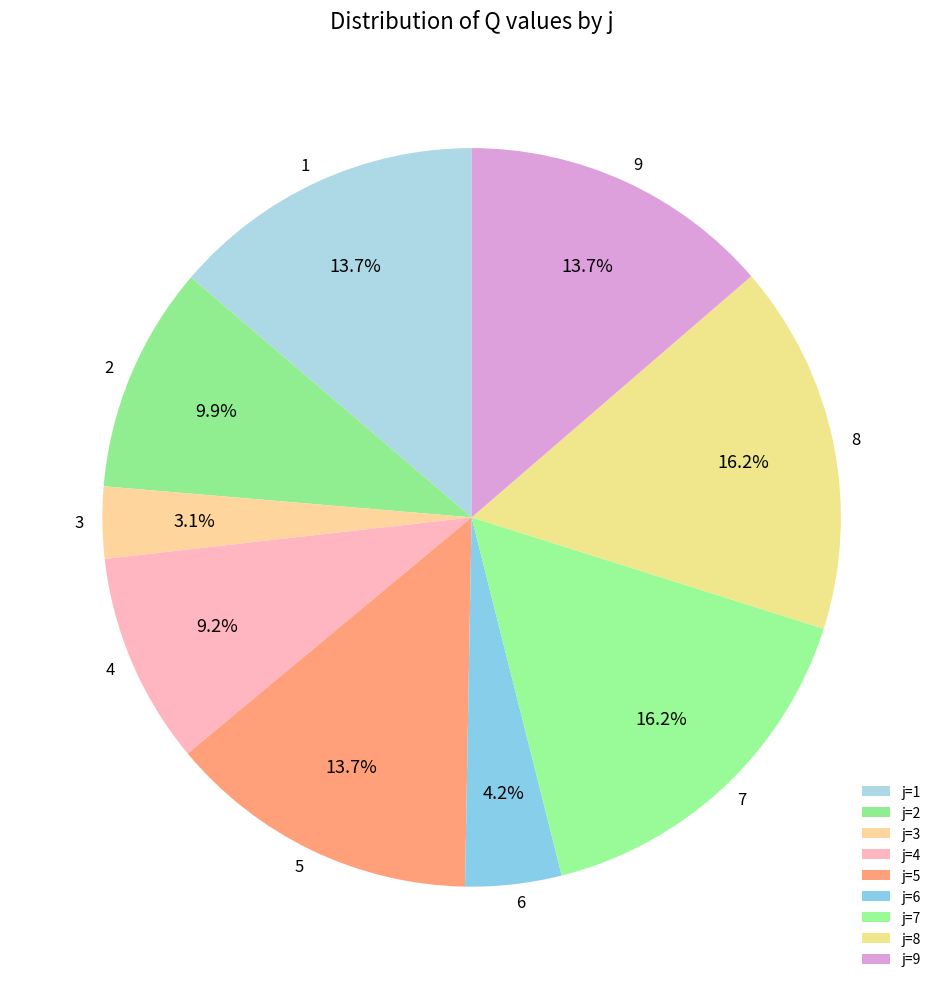

How many segments does this pie chart have?

9